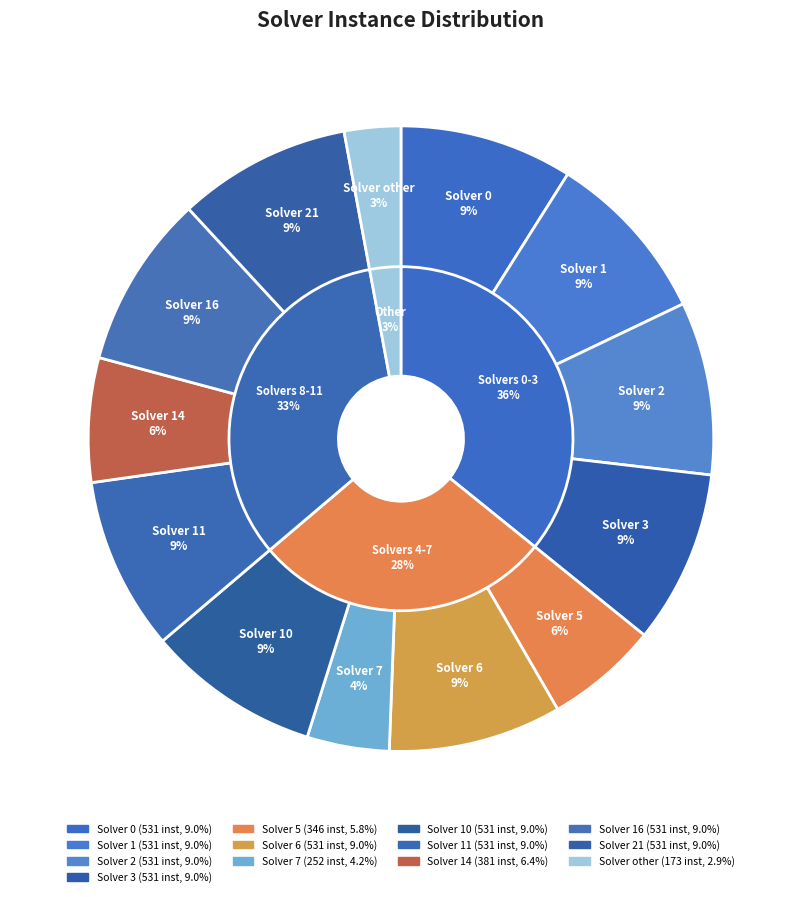

Between 14 and 21, which is larger?

21